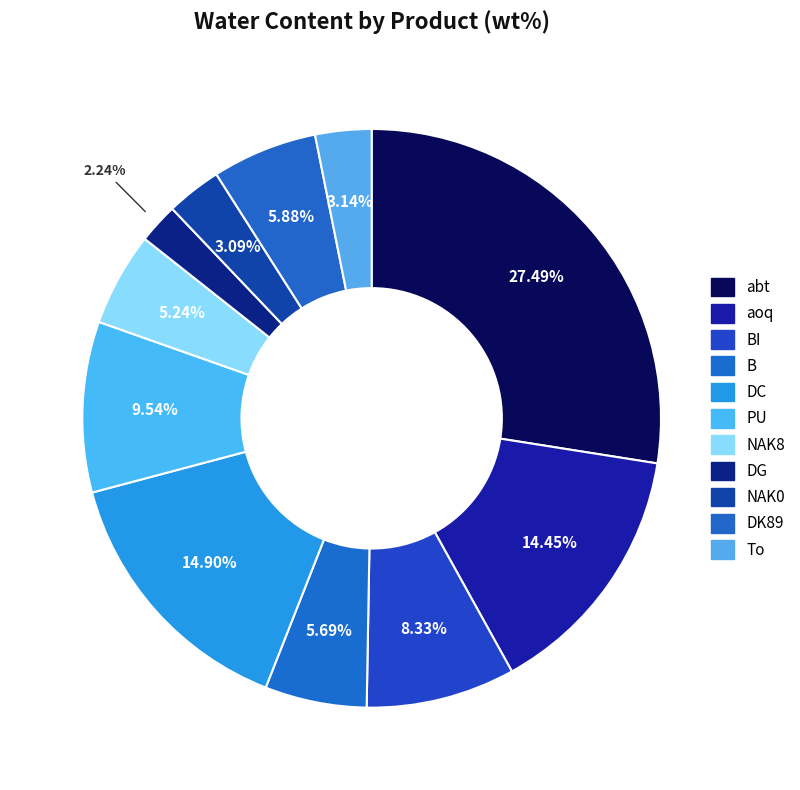

Is there any slice that represents more than half of the pie?

No